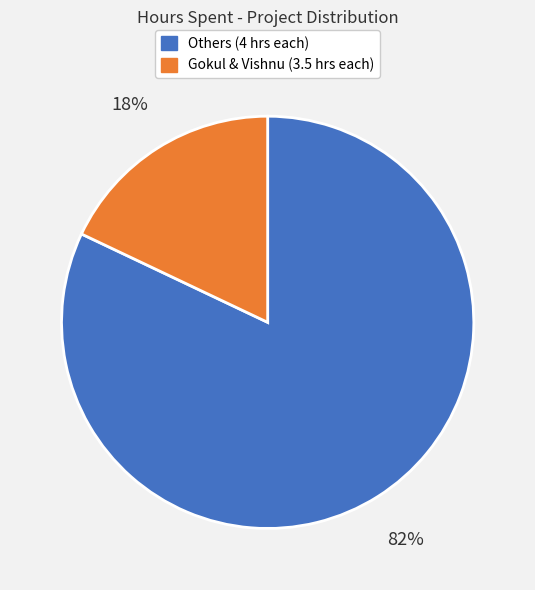

To the nearest percent, what is the difference between the largest and smallest slice percentages?

64%